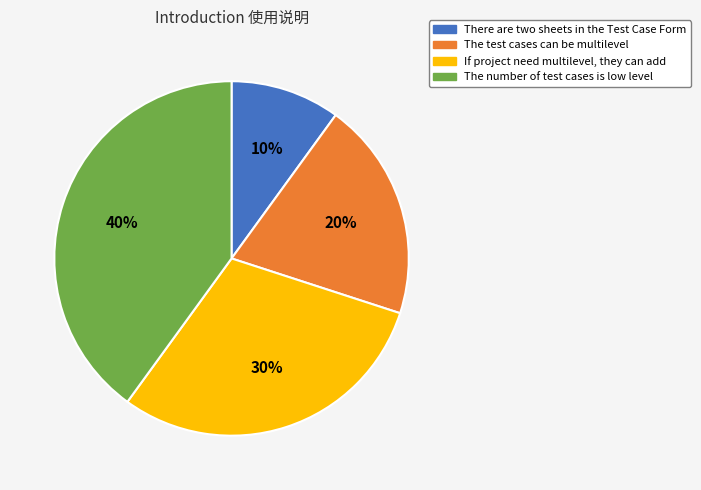

Which slice is the largest?

The number of test cases is low level